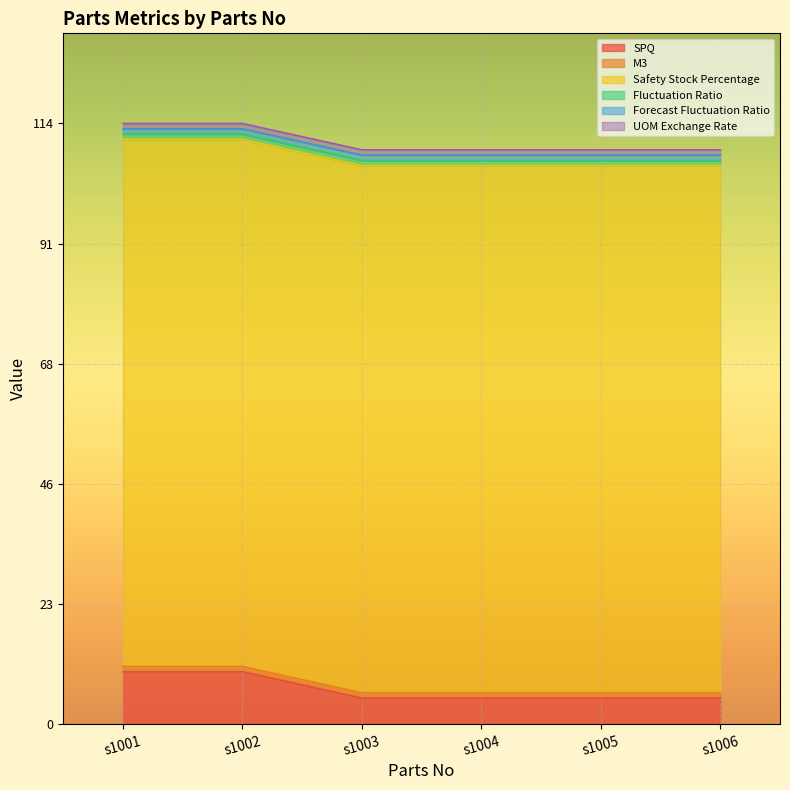

At which label is Safety Stock Percentage closest to 100?

s1001